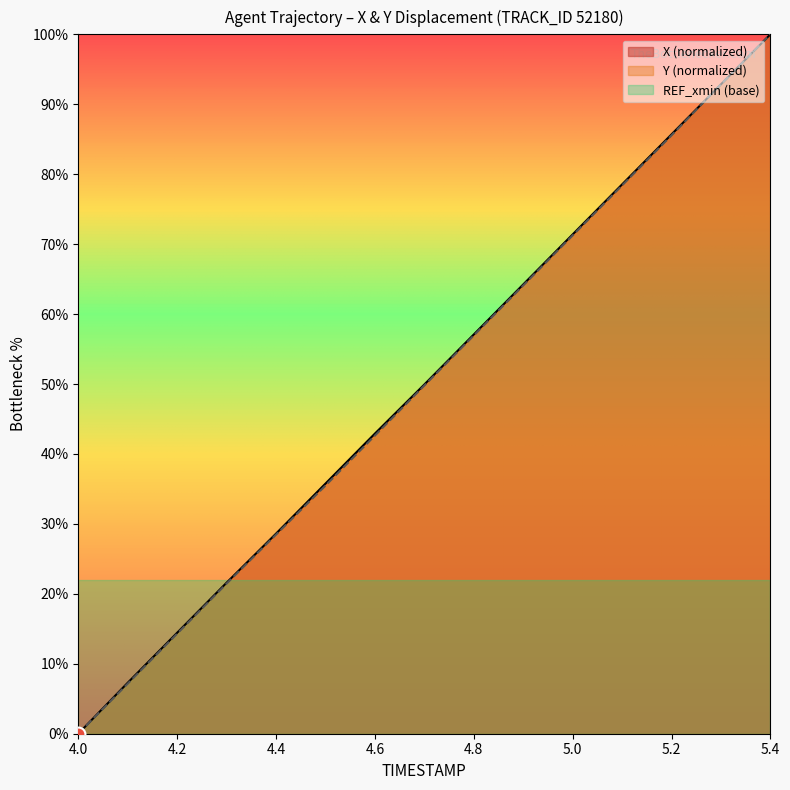

How many values in the Y series are below 49?

7